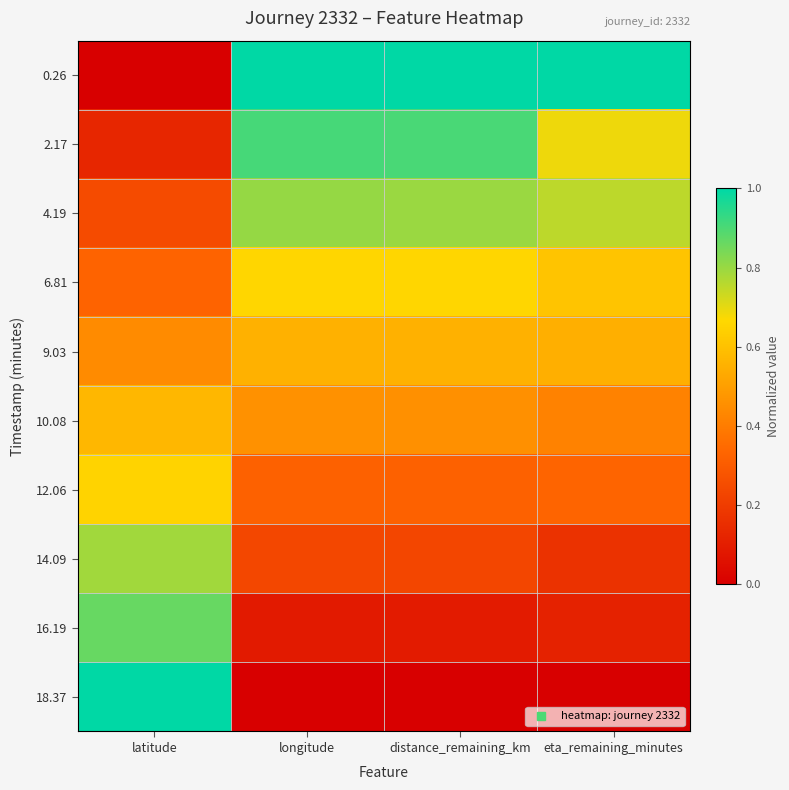

Reading left to right, transcribe all the data shown in this chart.

0.26: latitude=0.0	longitude=1.0	distance_remaining_km=1.0	eta_remaining_minutes=1.0
2.17: latitude=0.1	longitude=0.9	distance_remaining_km=0.9	eta_remaining_minutes=0.7
4.19: latitude=0.2	longitude=0.8	distance_remaining_km=0.8	eta_remaining_minutes=0.8
6.81: latitude=0.3	longitude=0.7	distance_remaining_km=0.7	eta_remaining_minutes=0.6
9.03: latitude=0.4	longitude=0.6	distance_remaining_km=0.6	eta_remaining_minutes=0.5
10.08: latitude=0.6	longitude=0.5	distance_remaining_km=0.5	eta_remaining_minutes=0.4
12.06: latitude=0.7	longitude=0.3	distance_remaining_km=0.3	eta_remaining_minutes=0.3
14.09: latitude=0.8	longitude=0.2	distance_remaining_km=0.2	eta_remaining_minutes=0.2
16.19: latitude=0.9	longitude=0.1	distance_remaining_km=0.1	eta_remaining_minutes=0.1
18.37: latitude=1.0	longitude=0.0	distance_remaining_km=0.0	eta_remaining_minutes=0.0